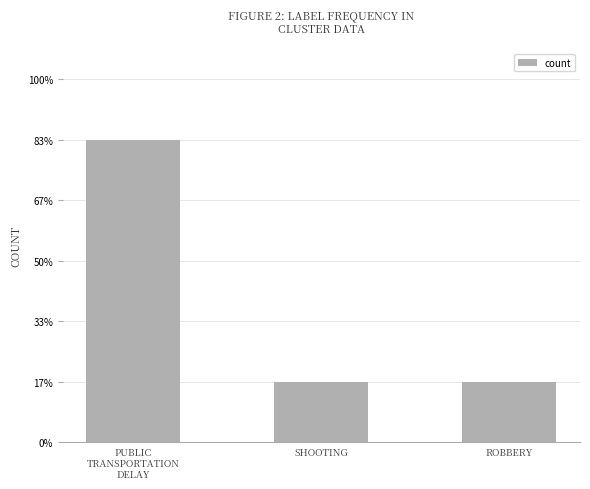

Approximately how many times larger is the value at PUBLIC
TRANSPORTATION
DELAY compared to ROBBERY?

5.0